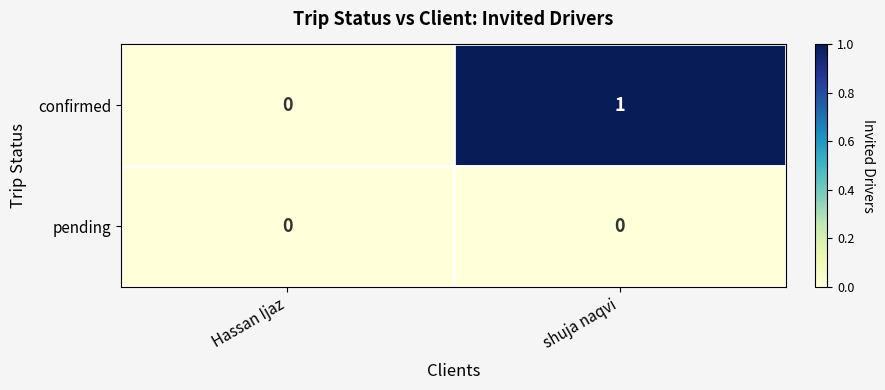

At which label is confirmed closest to 0?

Hassan Ijaz